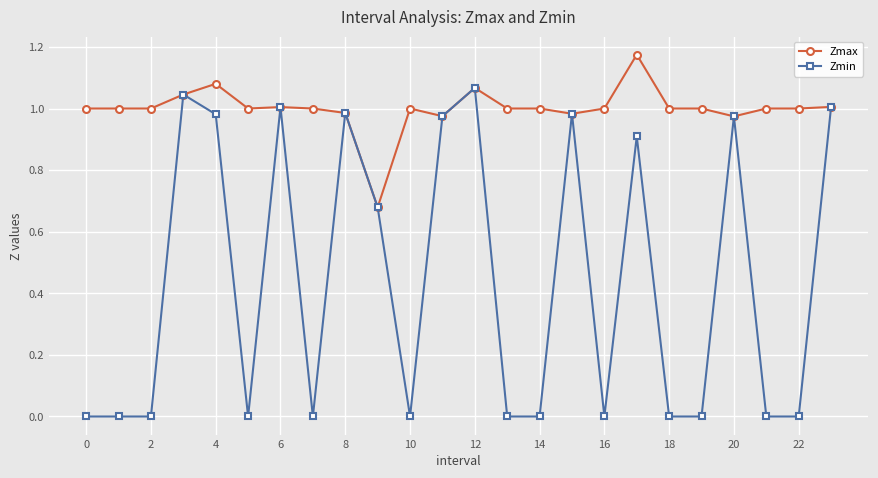

Which series has the widest spread of values?

Zmin